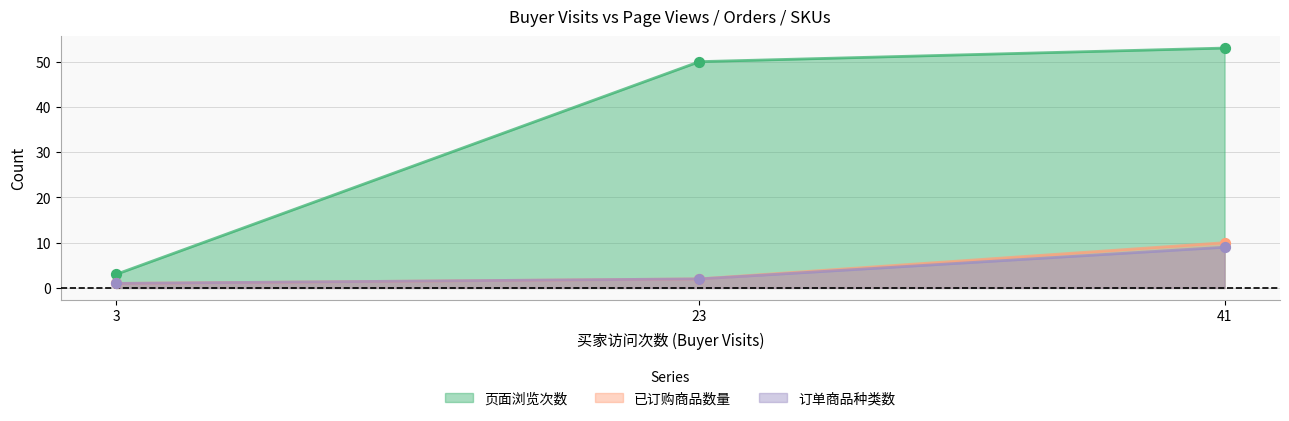

What are all the series names shown in the legend?

页面浏览次数, 已订购商品数量, 订单商品种类数